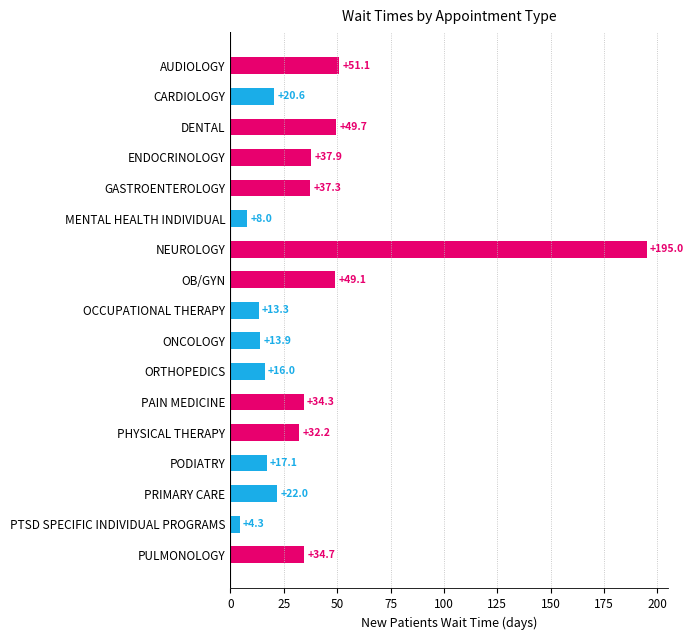

True or false: the data shows 11.4 at CARDIOLOGY.

False